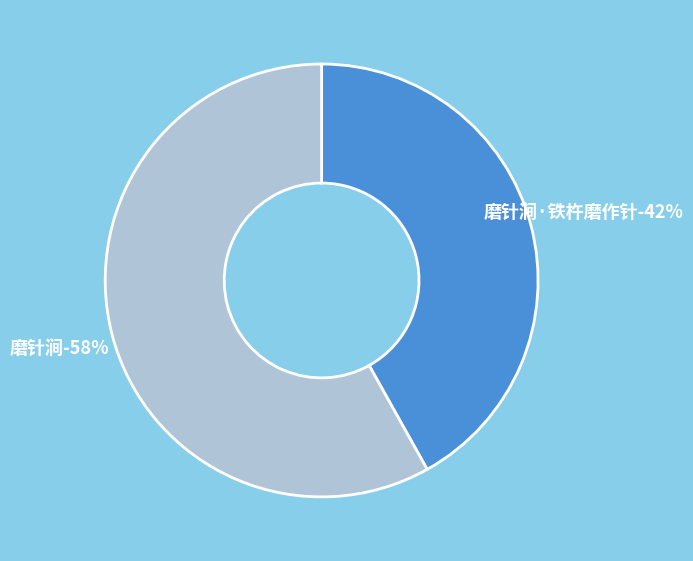

What is the ratio of the value at 磨针涧 to the value at 磨针涧·铁杵磨作针?

1.4